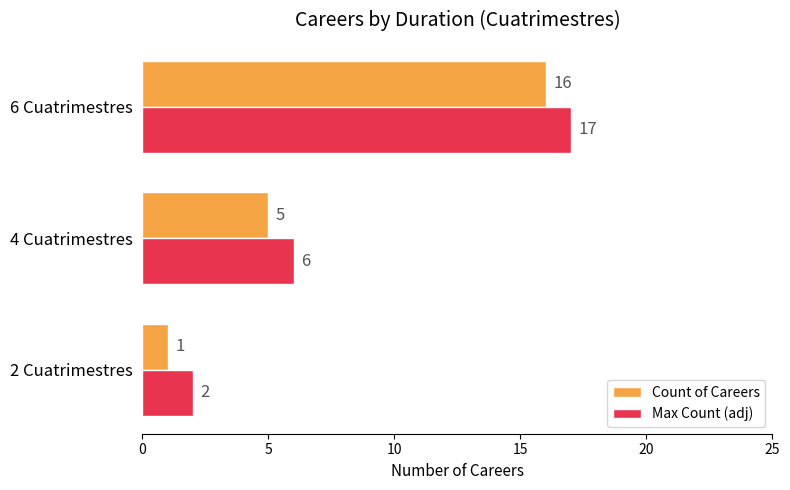

What is the highest value of the Max Count (adj) series?

17